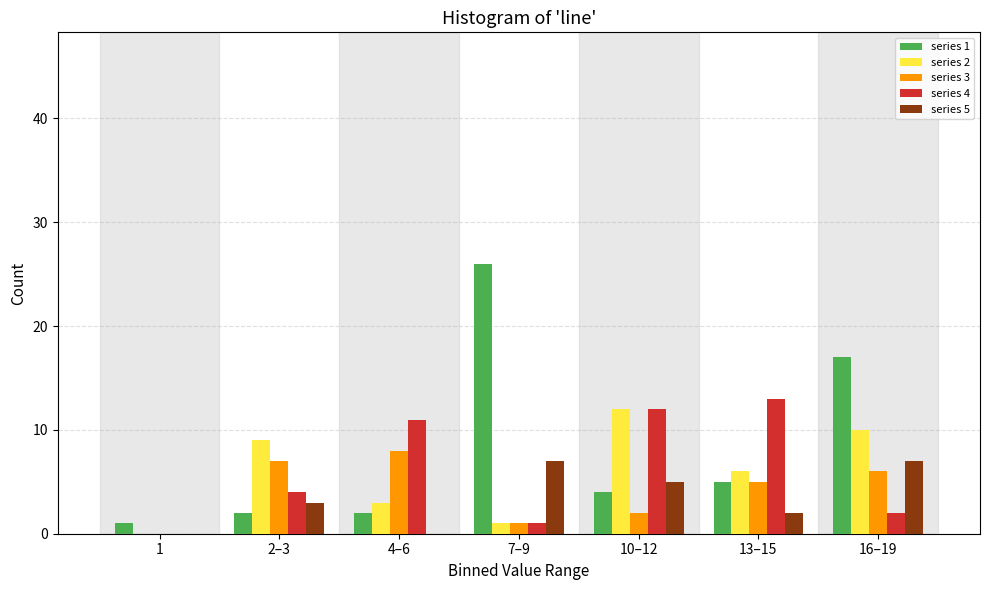

Is it true that series 3 equals 7 at 2–3?

True